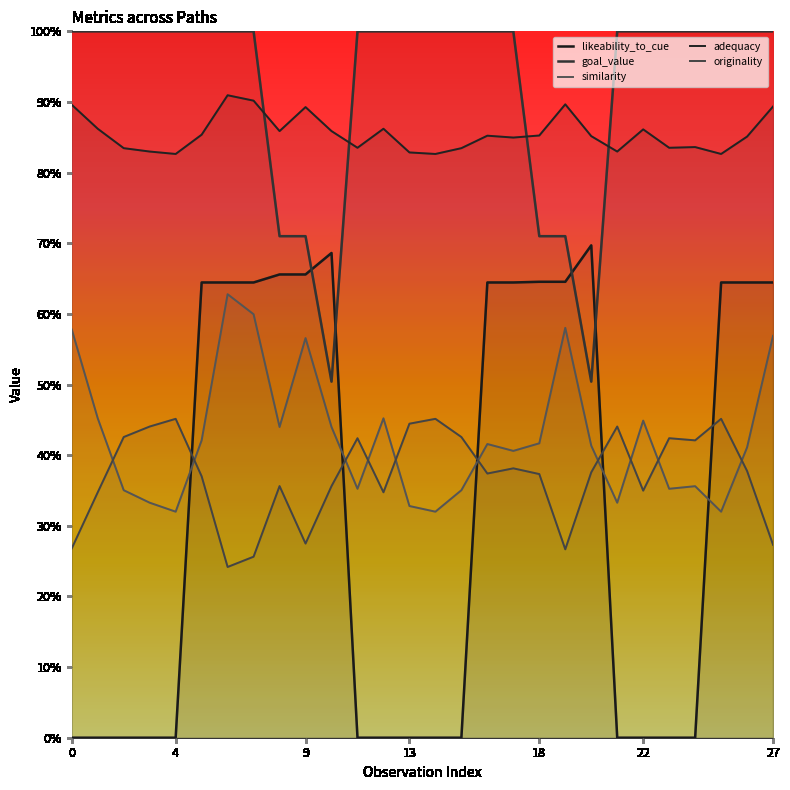

How many originality values are between 0 and 1?

28